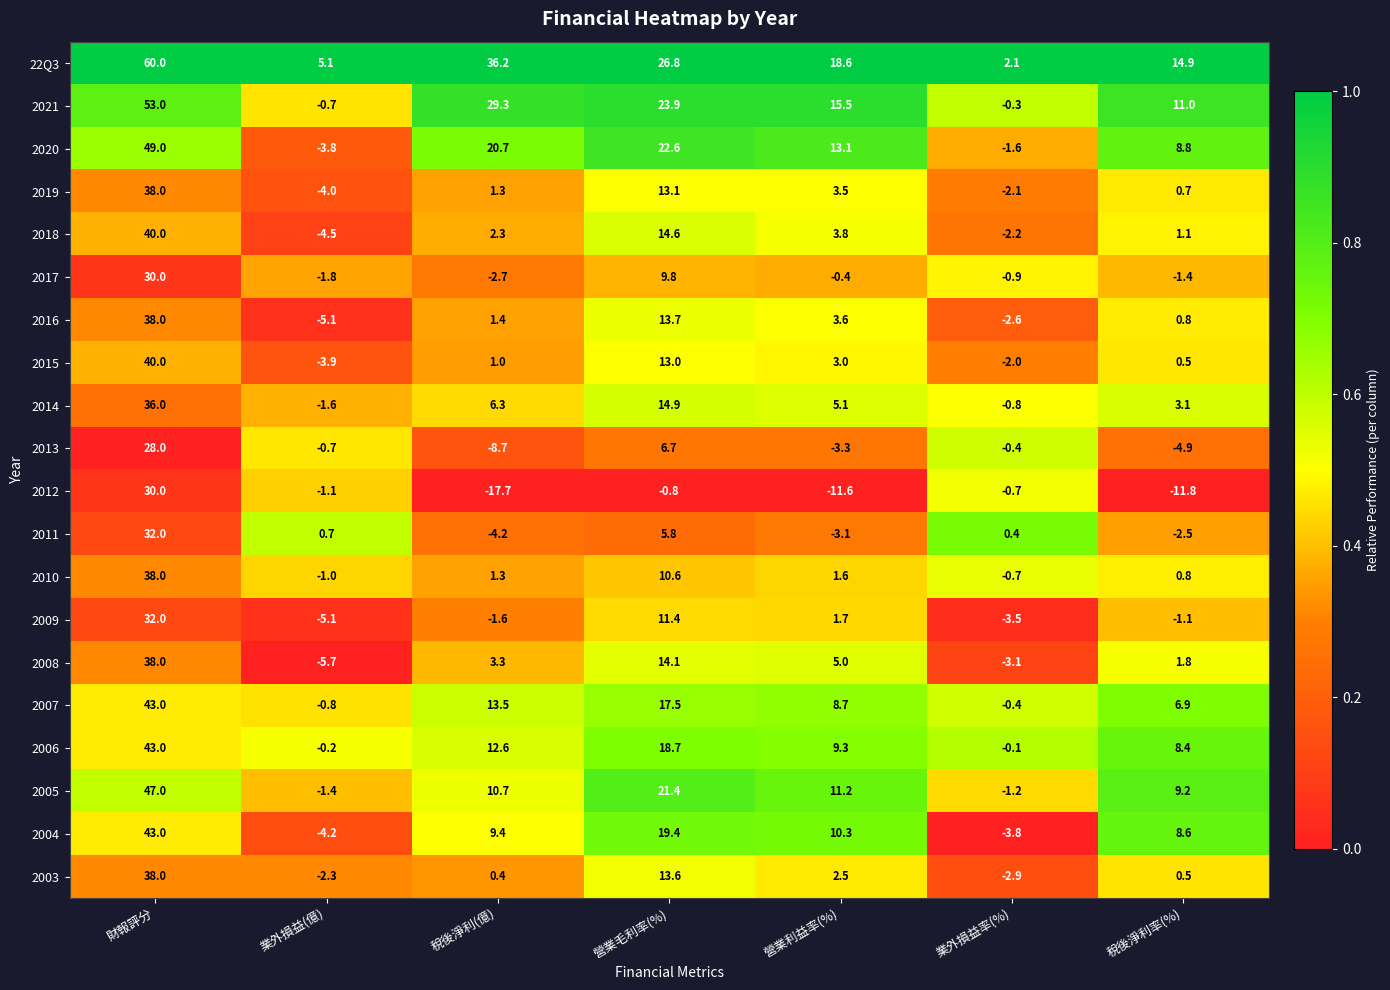

What is the greatest value displayed?

60.0